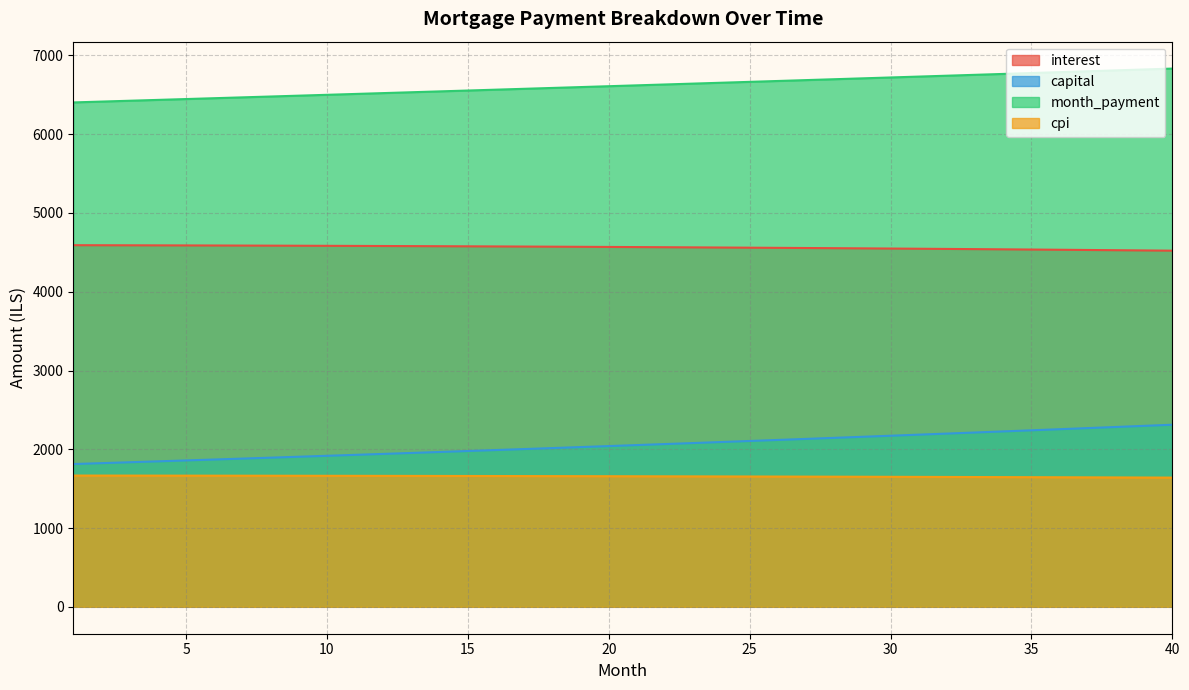

True or false: month_payment and cpi cross at least once.

False